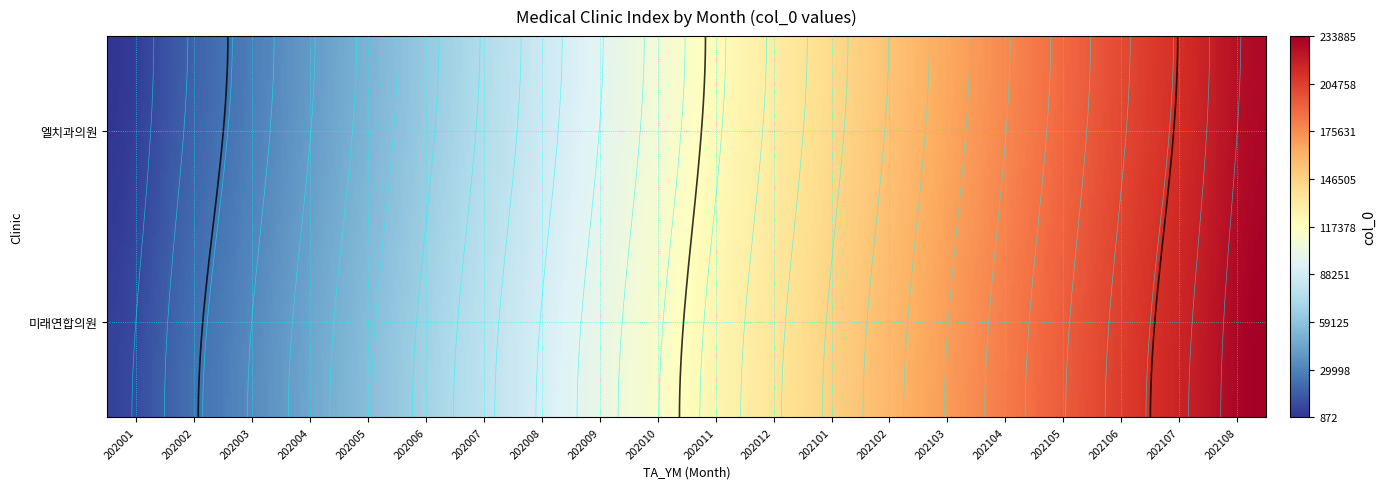

Rank the series by their maximum value, from lowest to highest.

엘치과의원, 미래연합의원